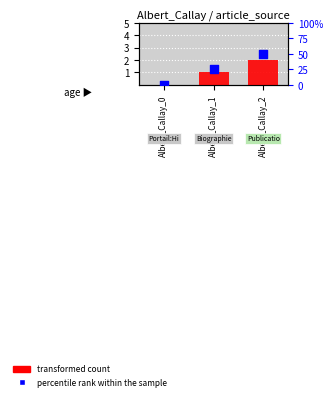

At which category is the sum across all series the highest?

Albert_Callay_2